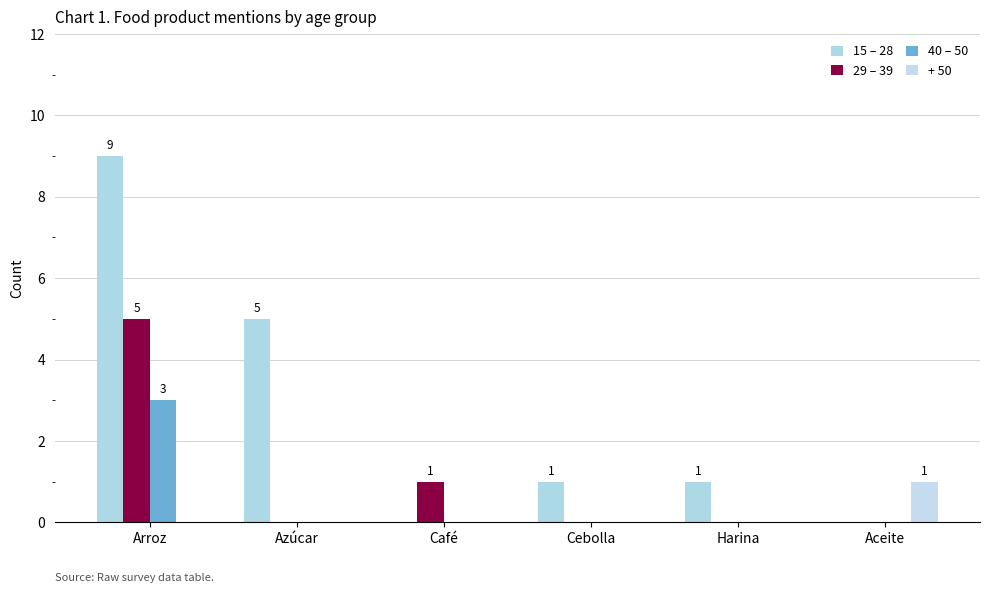

Are the bars grouped side by side (vs. stacked)?

Yes